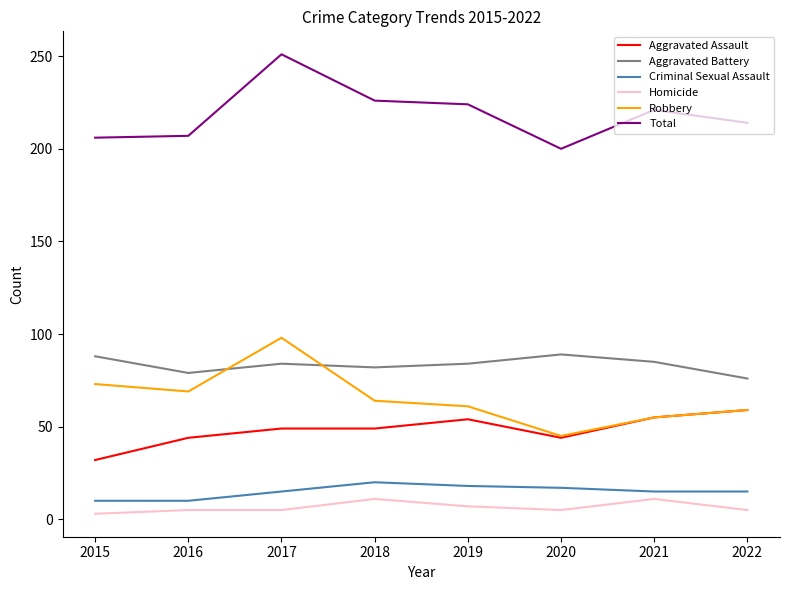

The Aggravated Assault series shows 15 at 2016. True or false?

False